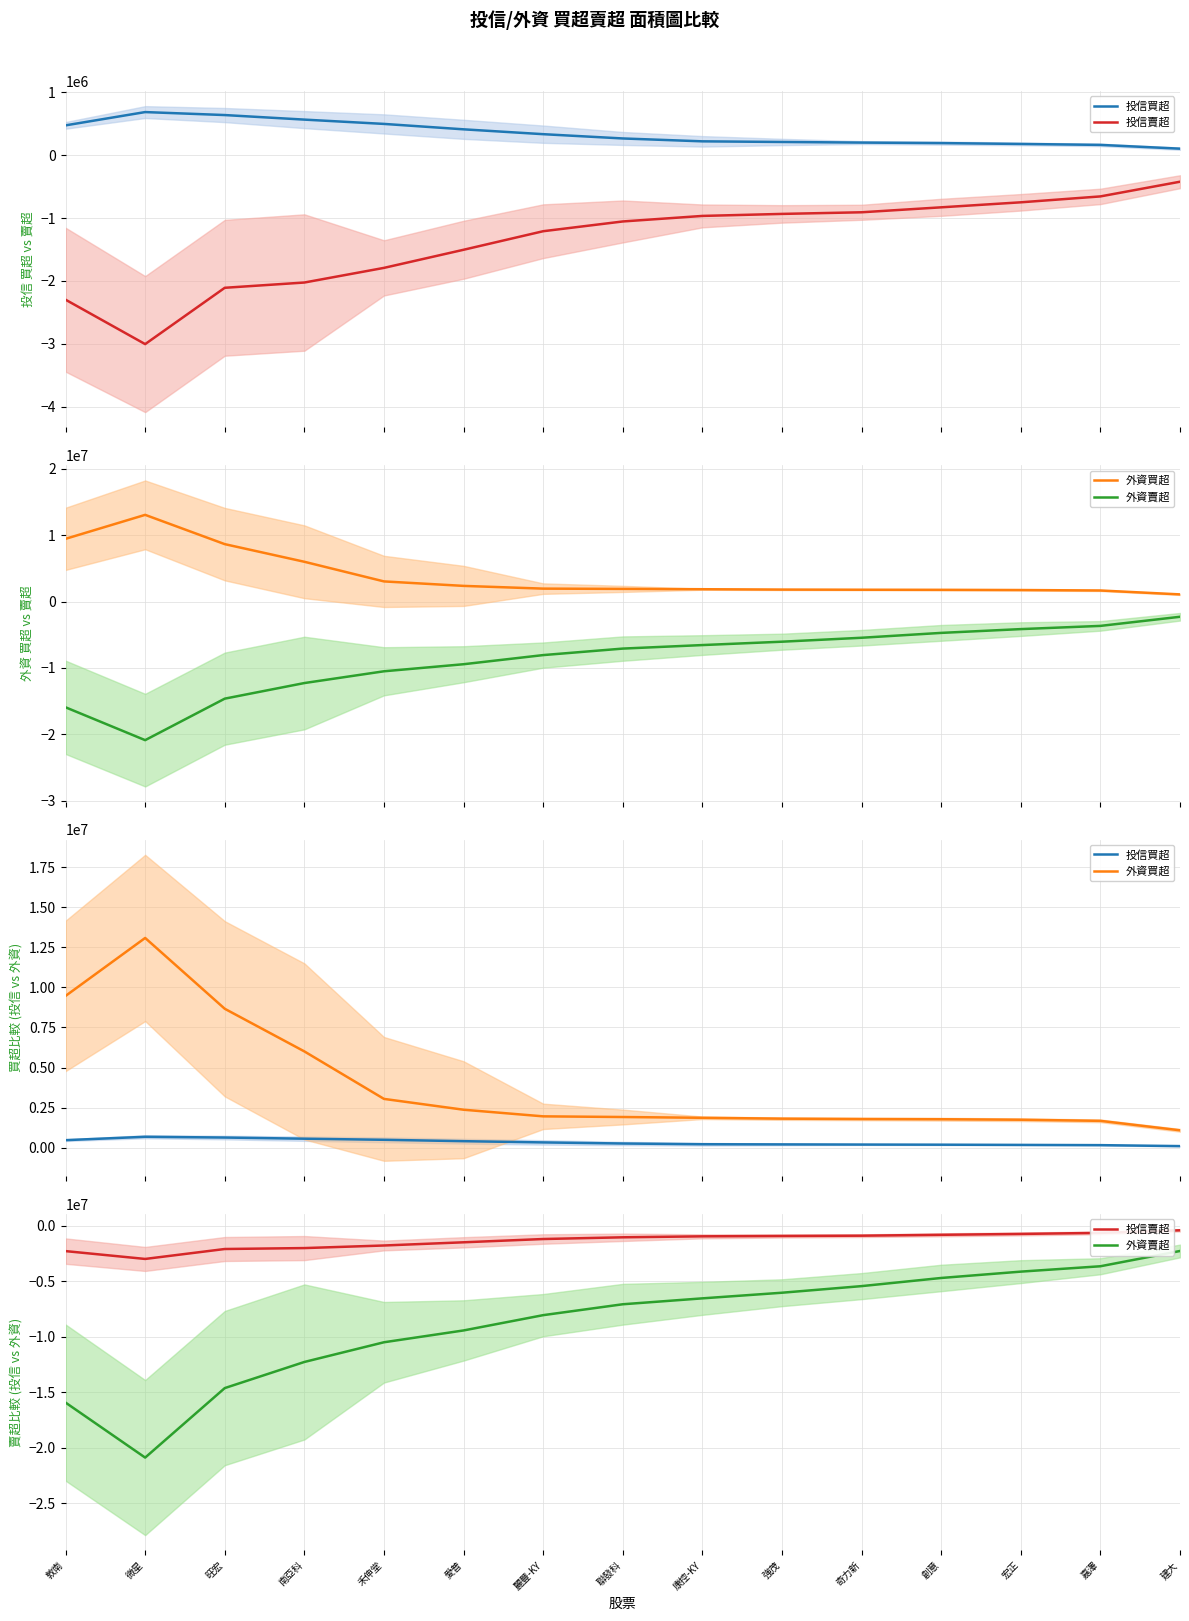

Reading right to left, extract all data points from this chart.

投信買超: 101666.7	161666.7	176666.7	190333.3	198333.3	208000.0	218230.0	263896.7	331896.7	409000.0	495000.0	563333.3	635666.7	683000.0	472000.0
投信賣超: -423333.3	-656666.7	-750419.0	-830085.7	-908752.3	-934666.7	-966666.7	-1054666.7	-1209666.7	-1504333.3	-1792000.0	-2024666.7	-2108333.3	-3003000.0	-2297333.3
外資買超: 1086989.7	1676323.0	1745832.7	1776856.7	1791190.0	1813000.0	1866666.7	1915714.7	1956714.7	2369642.0	3044528.7	6004862.0	8663069.0	13078134.3	9464134.3
外資賣超: -2286658.3	-3661325.0	-4144945.0	-4715960.3	-5449079.3	-6044155.3	-6550954.3	-7082835.3	-8063000.0	-9439666.7	-10503660.0	-12277326.7	-14628667.0	-20885673.7	-15934340.3